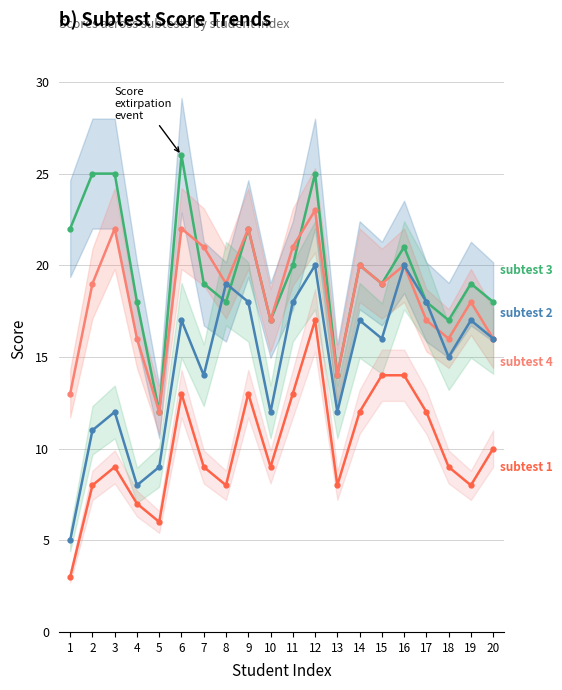

Reading left to right, transcribe all the data shown in this chart.

subtest 3: 1=22	2=25	3=25	4=18	5=12	6=26	7=19	8=18	9=22	10=17	11=20	12=25	13=14	14=20	15=19	16=21	17=18	18=17	19=19	20=18
subtest 4: 1=13	2=19	3=22	4=16	5=12	6=22	7=21	8=19	9=22	10=17	11=21	12=23	13=14	14=20	15=19	16=20	17=17	18=16	19=18	20=16
subtest 2: 1=5	2=11	3=12	4=8	5=9	6=17	7=14	8=19	9=18	10=12	11=18	12=20	13=12	14=17	15=16	16=20	17=18	18=15	19=17	20=16
subtest 1: 1=3	2=8	3=9	4=7	5=6	6=13	7=9	8=8	9=13	10=9	11=13	12=17	13=8	14=12	15=14	16=14	17=12	18=9	19=8	20=10